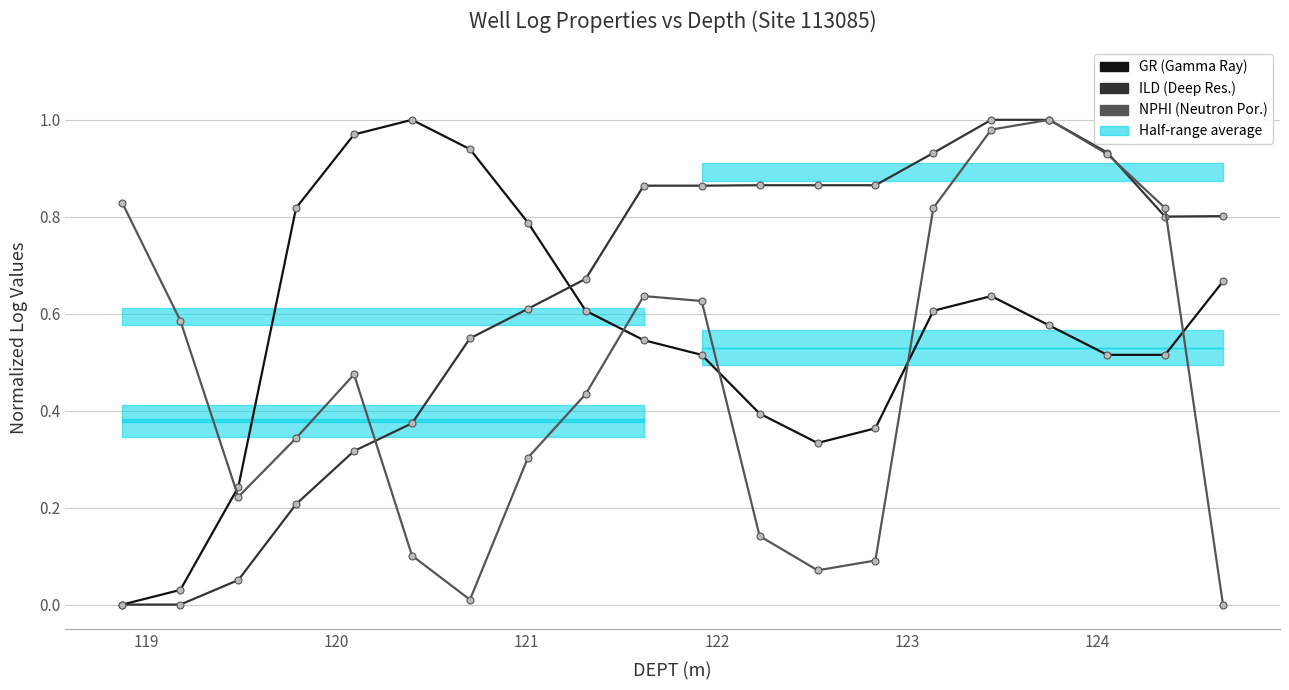

True or false: ILD has more than 2 interior local peaks.

False